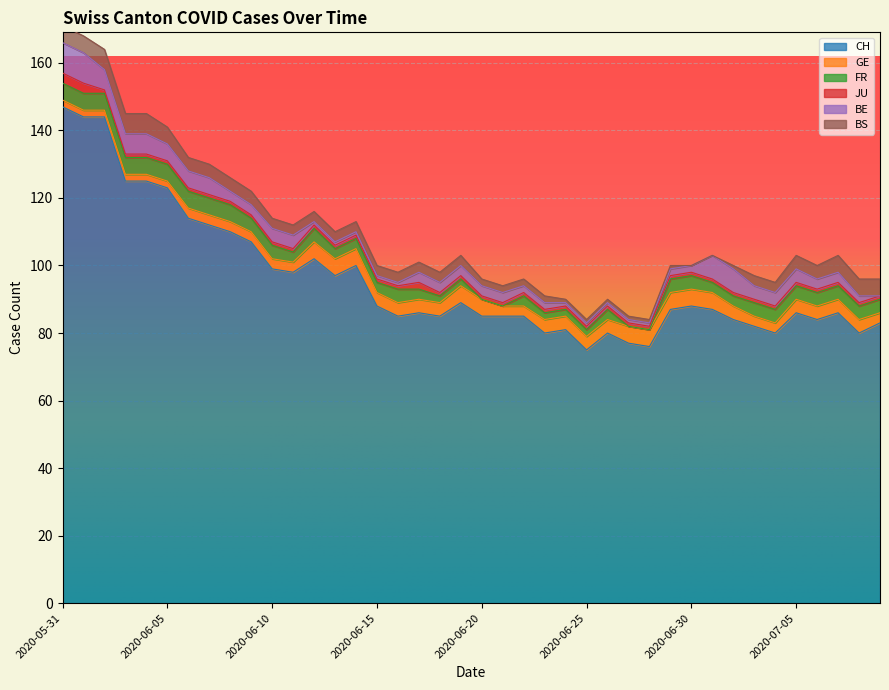

Which series ends up on top after the final intersection of FR and BS?

FR